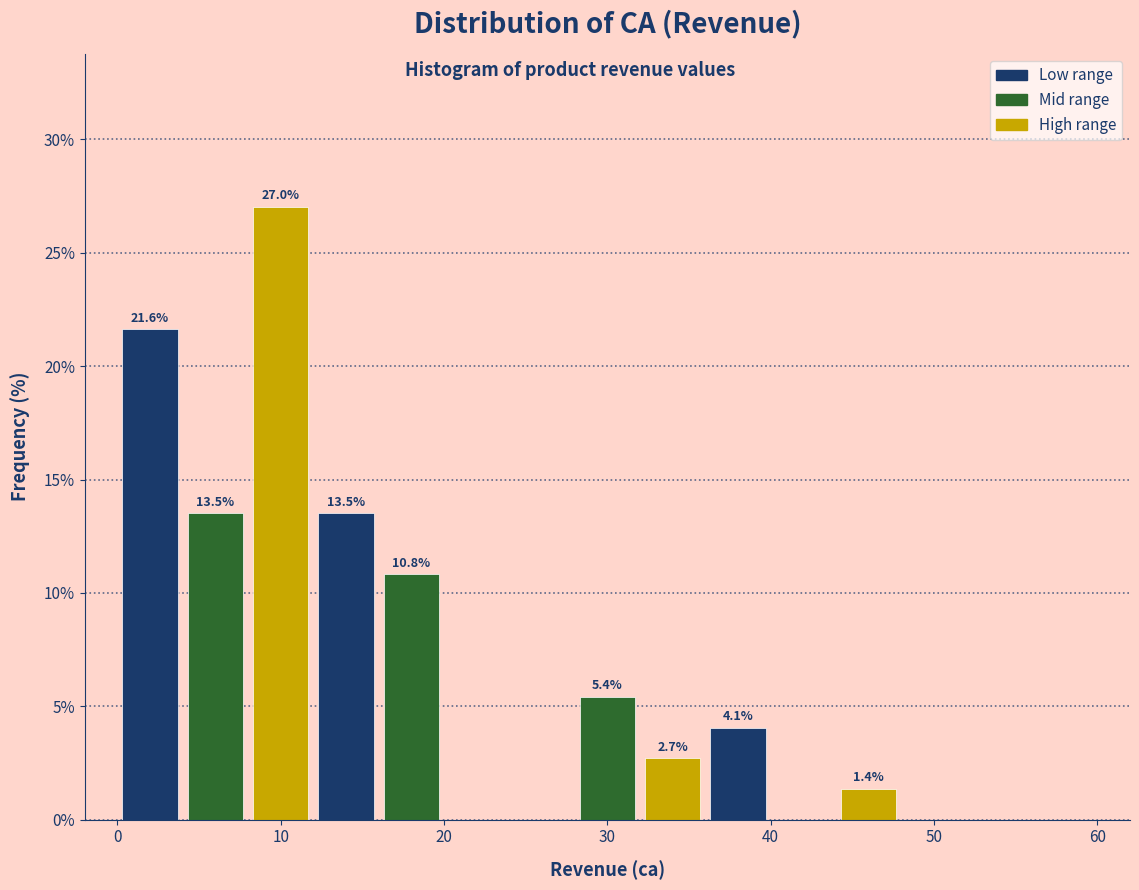

Which range on the x-axis has the tallest bar?

8 to 12